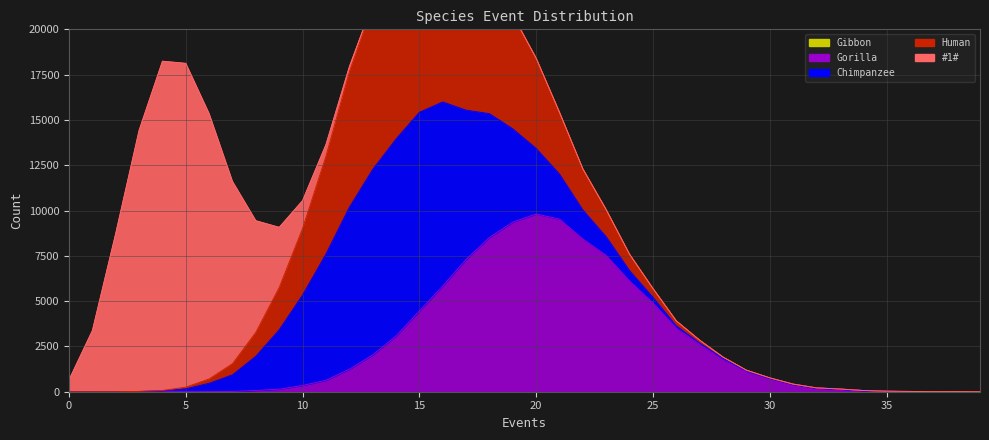

Between 3 and 37, which series saw the biggest shift?

#1#